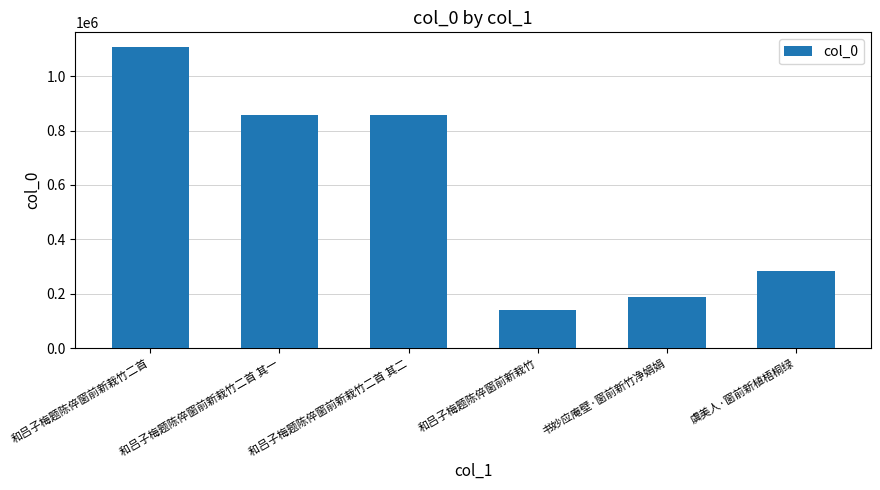

What is the label of the 1st bar from the right?

虞美人·窗前新植梧桐绿